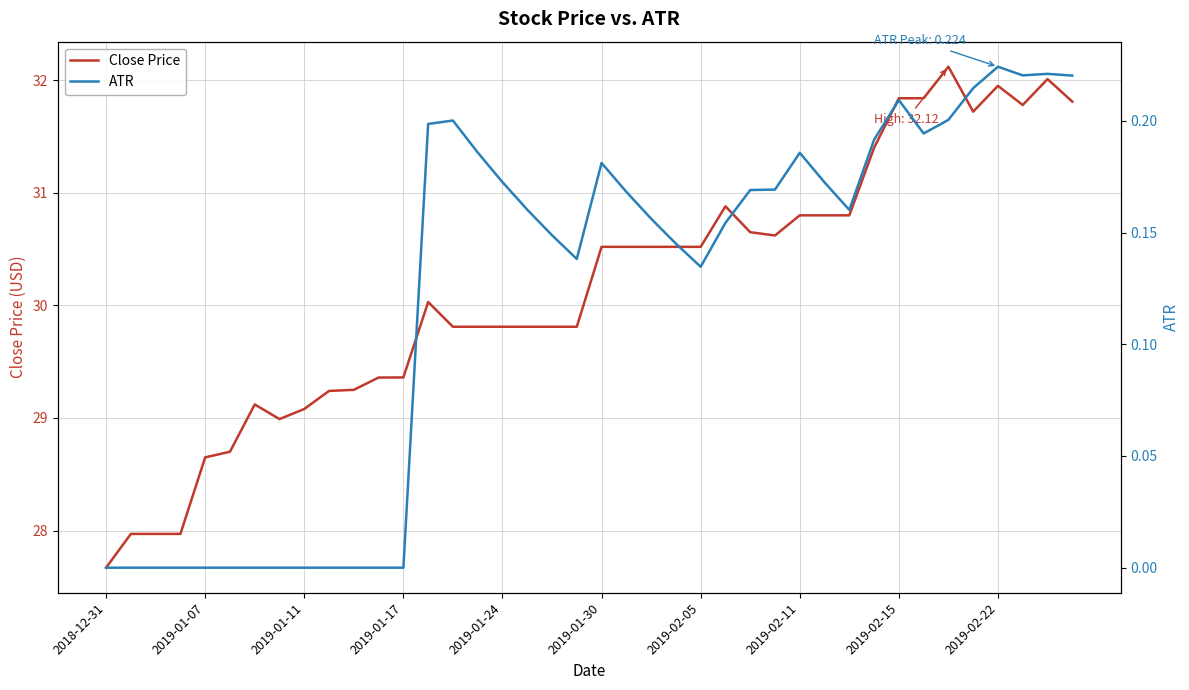

At which label is ATR closest to 0?

2018-12-31